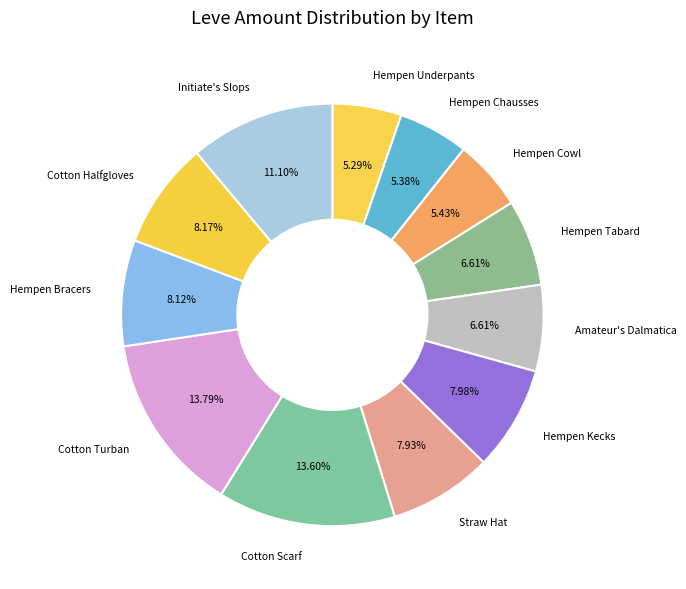

How many slices are in this pie chart?

12